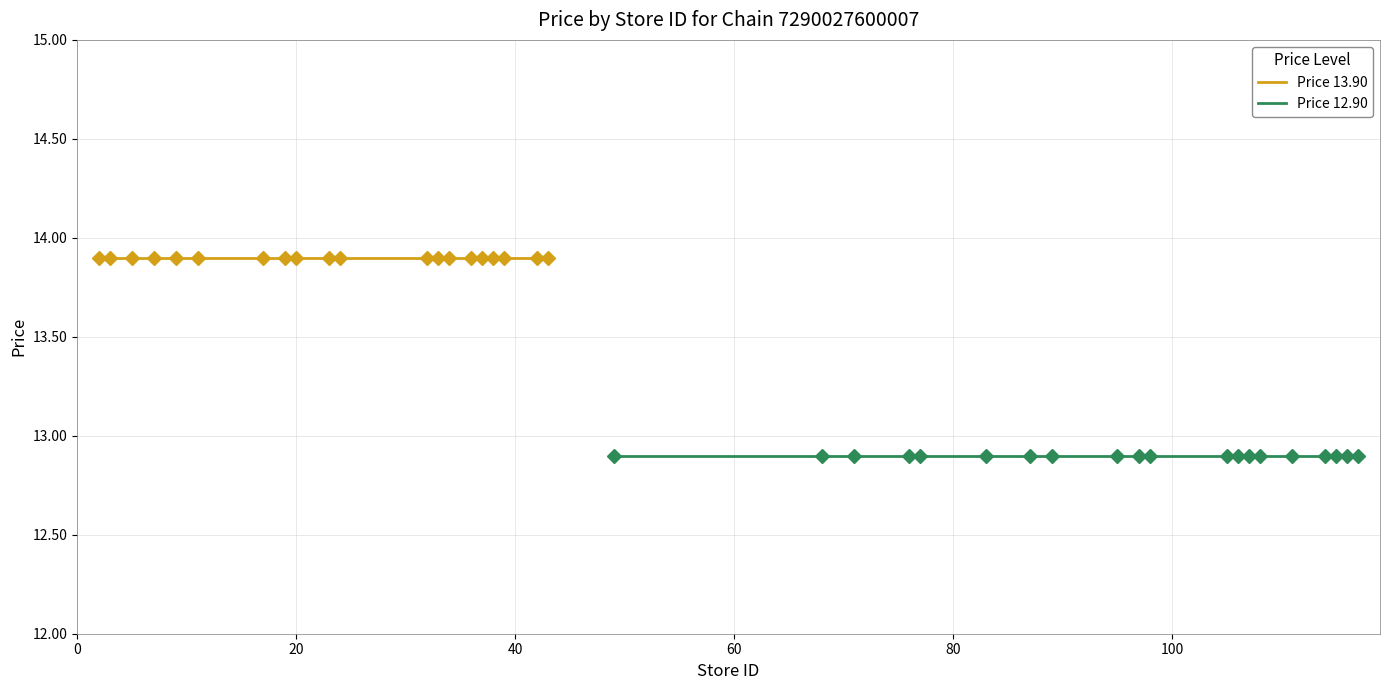

What are all the series names shown in the legend?

Price 13.90, Price 12.90